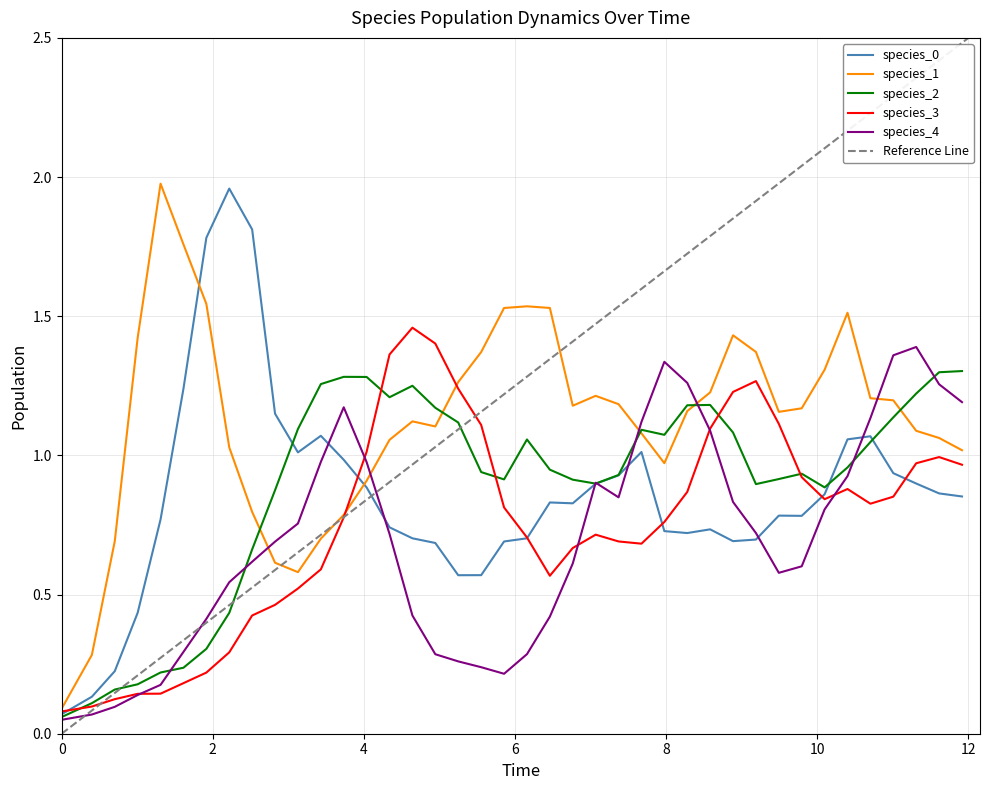

Which series has the largest range (max minus min)?

species_0